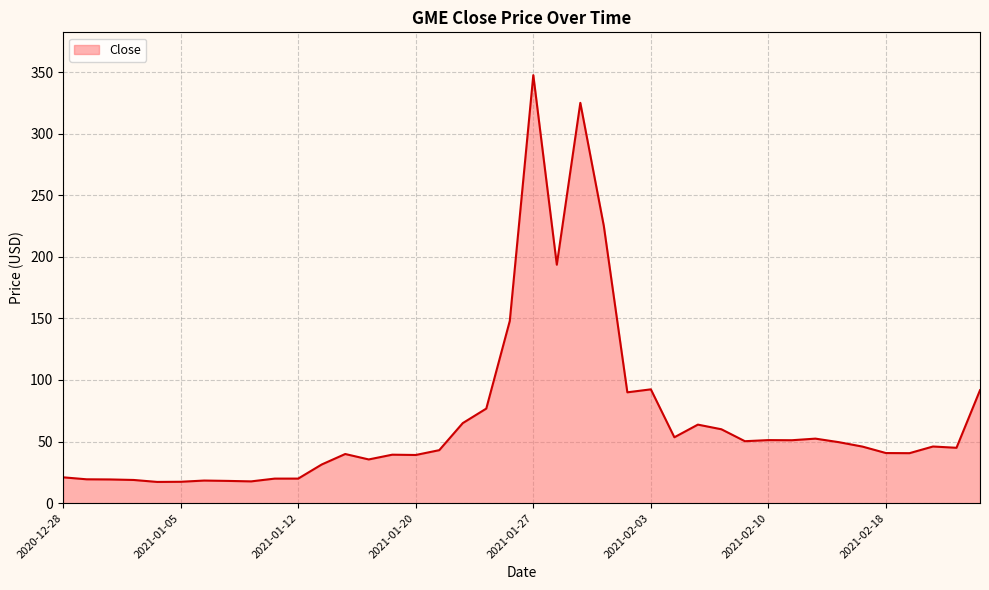

What is the difference between the maximum and minimum values?

330.3